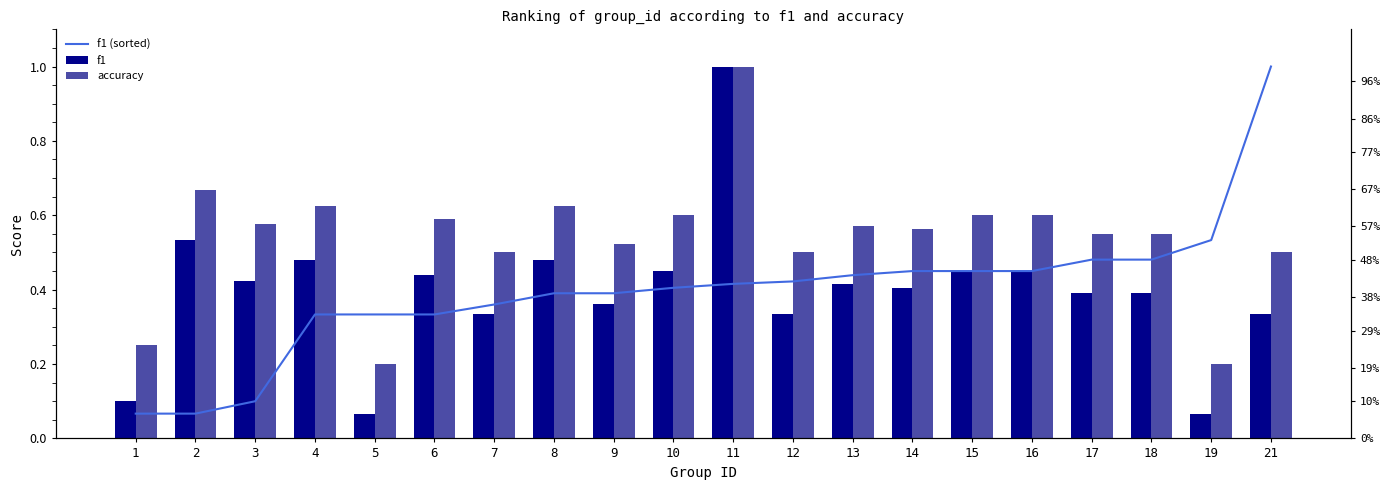

What value does the f1 series have at 12?

0.3